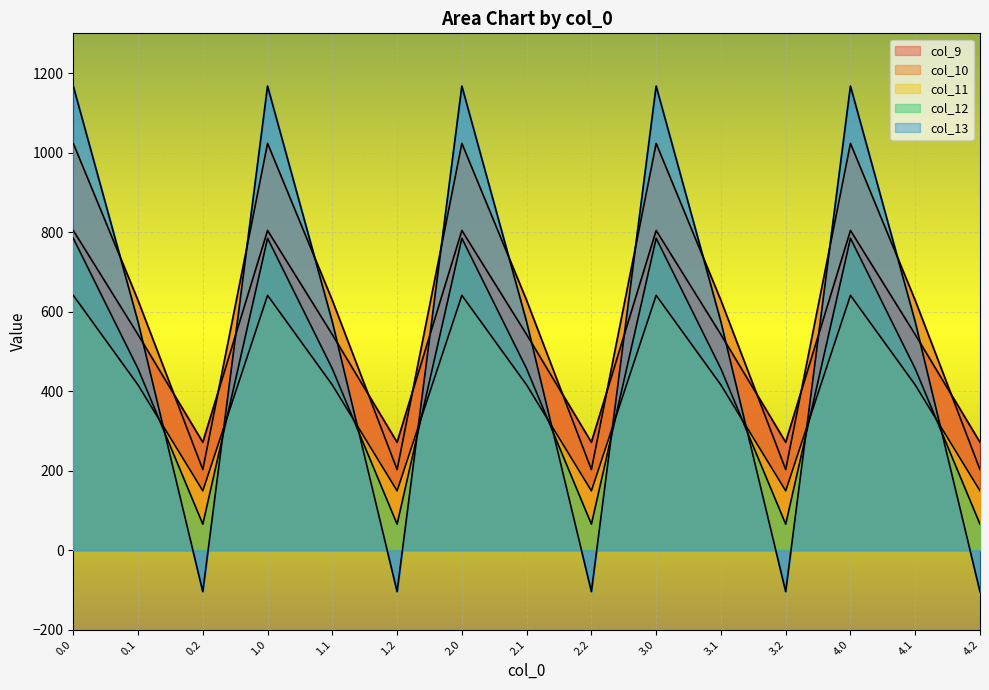

What position from the left is 1.2?

6